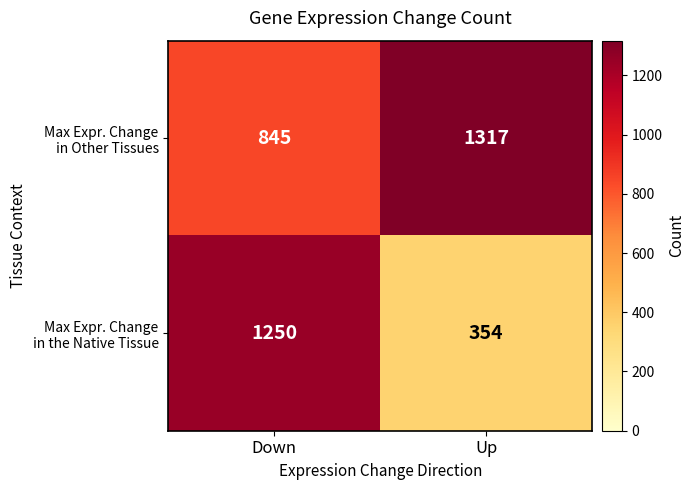

What is the spread (max minus min) of values at Up?

963